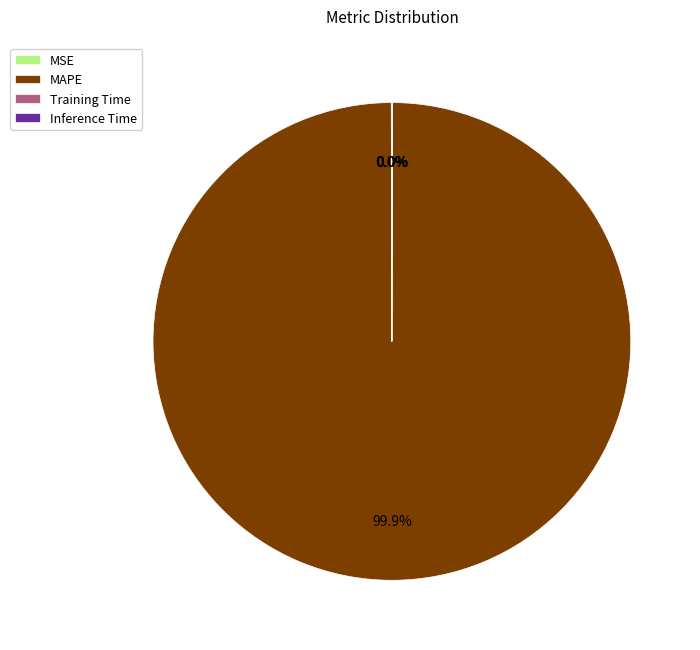

Which slice is the largest?

MAPE